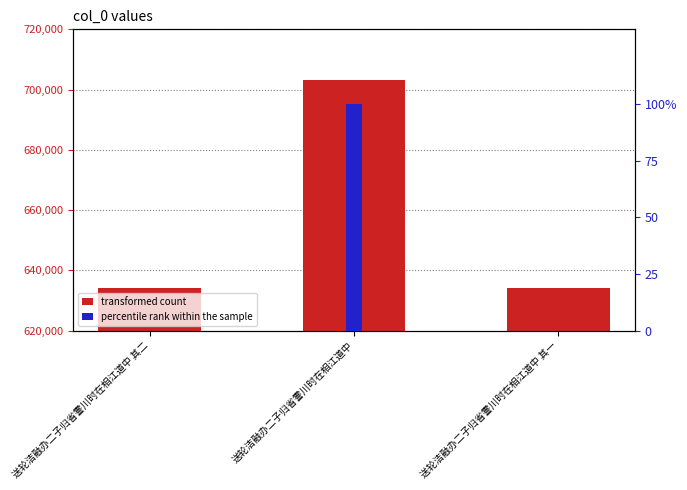

What is the average value of the transformed count series?

657136.0